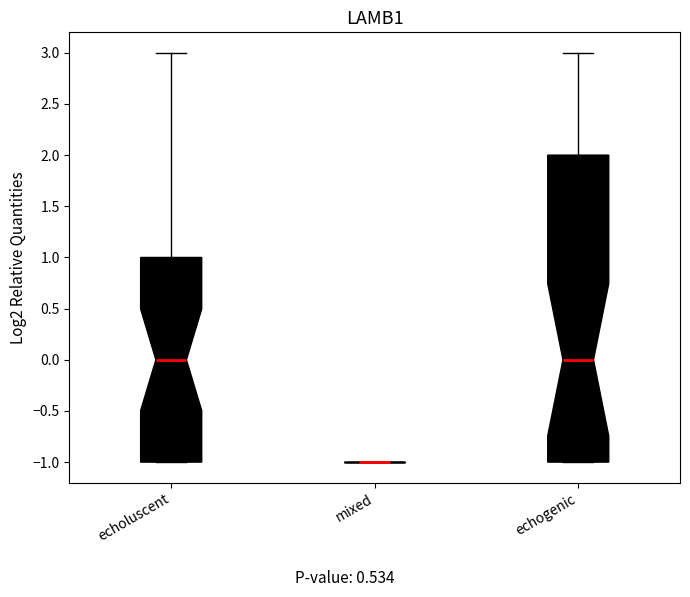

Which box is the tallest, from its lower edge to its upper edge?

echogenic